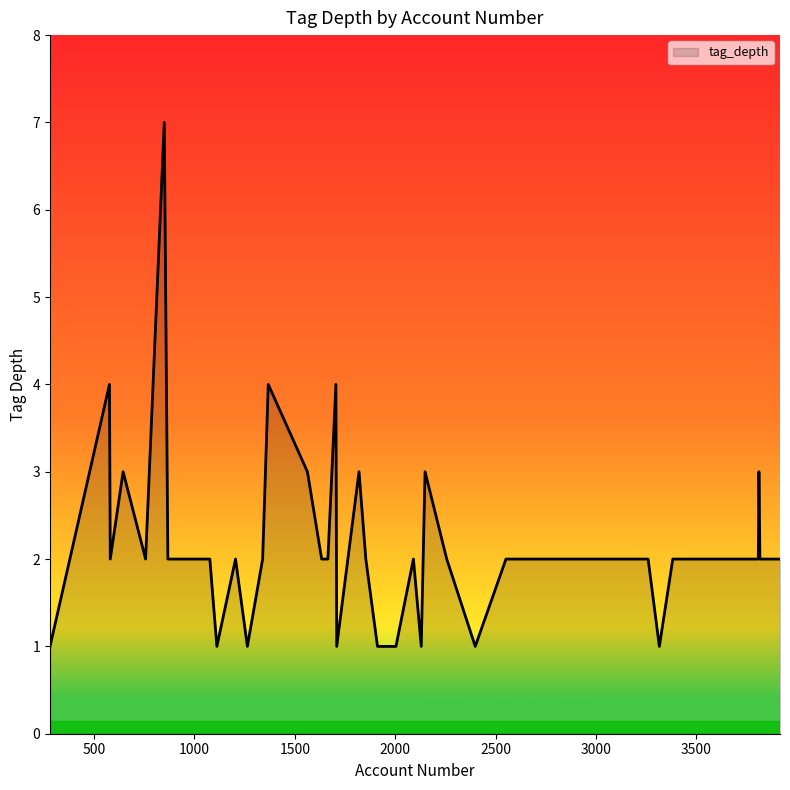

What is the greatest value displayed?

7